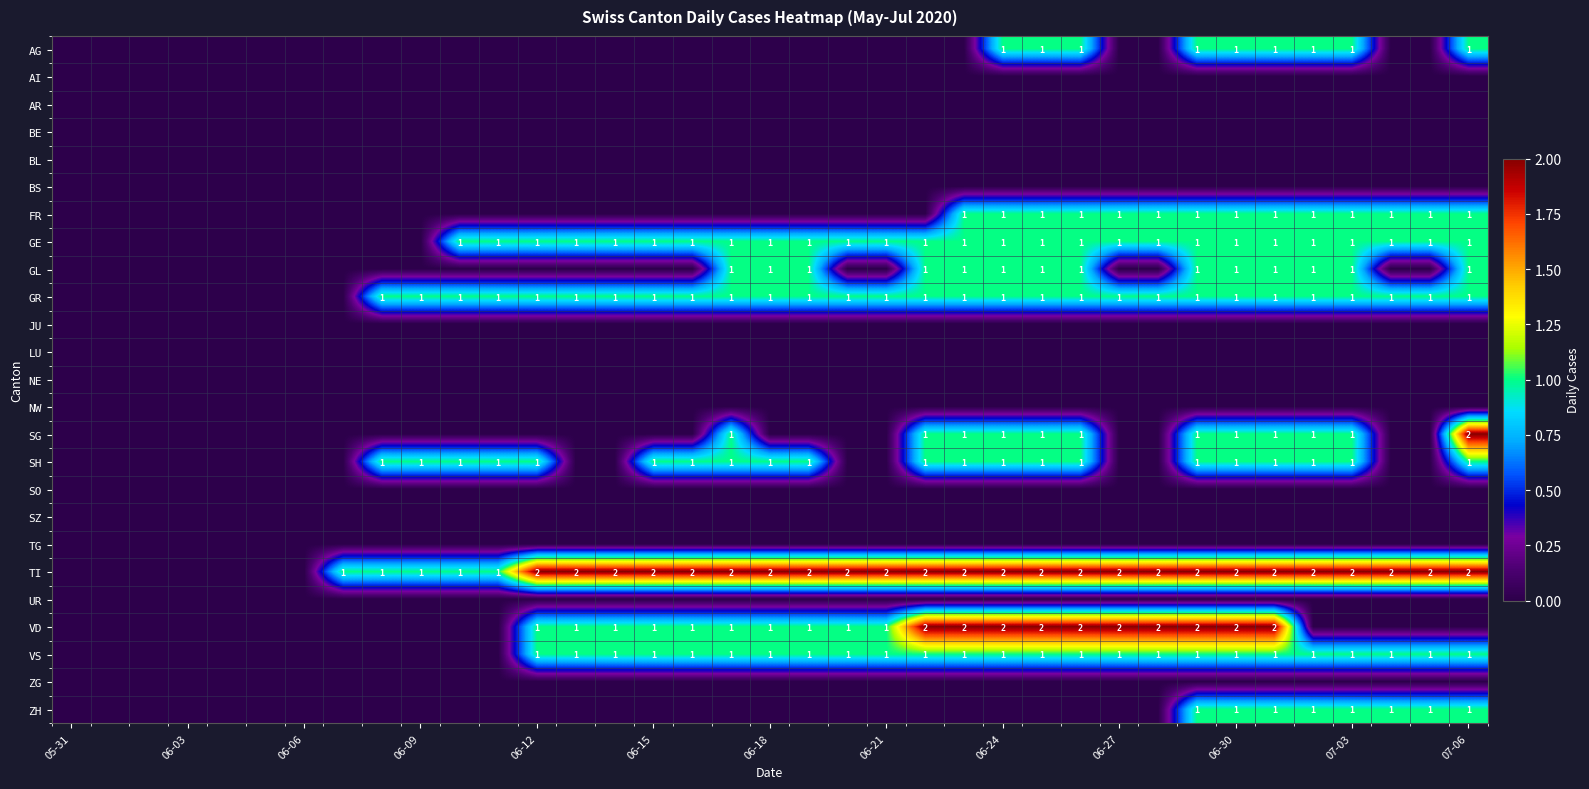

Rank the series by their maximum value, from lowest to highest.

AI, AR, BE, BL, BS, JU, LU, NE, NW, SO, SZ, TG, UR, ZG, AG, FR, GE, GL, GR, SH, VS, ZH, SG, TI, VD